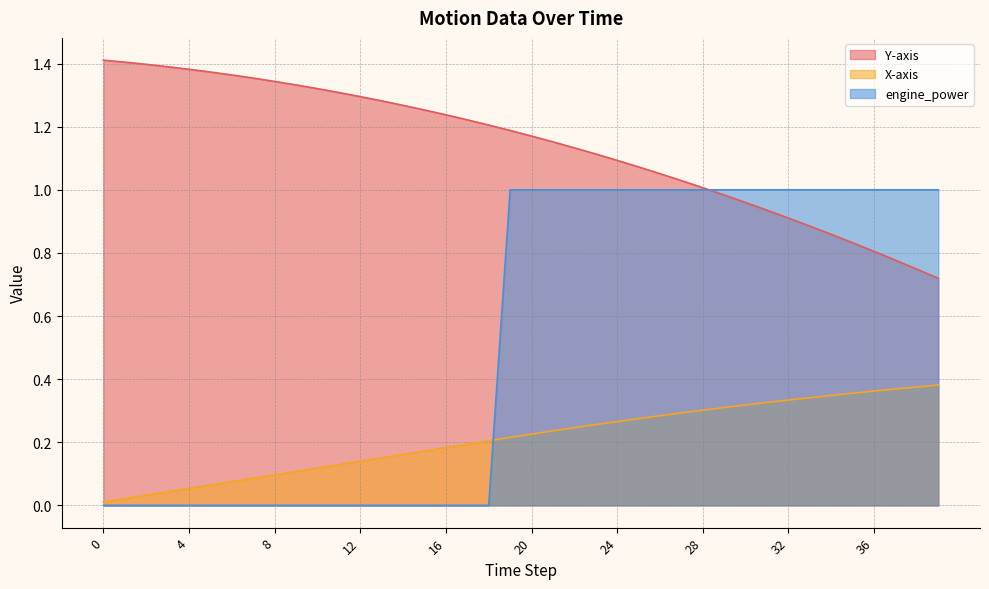

What is the greatest value displayed?

1.4